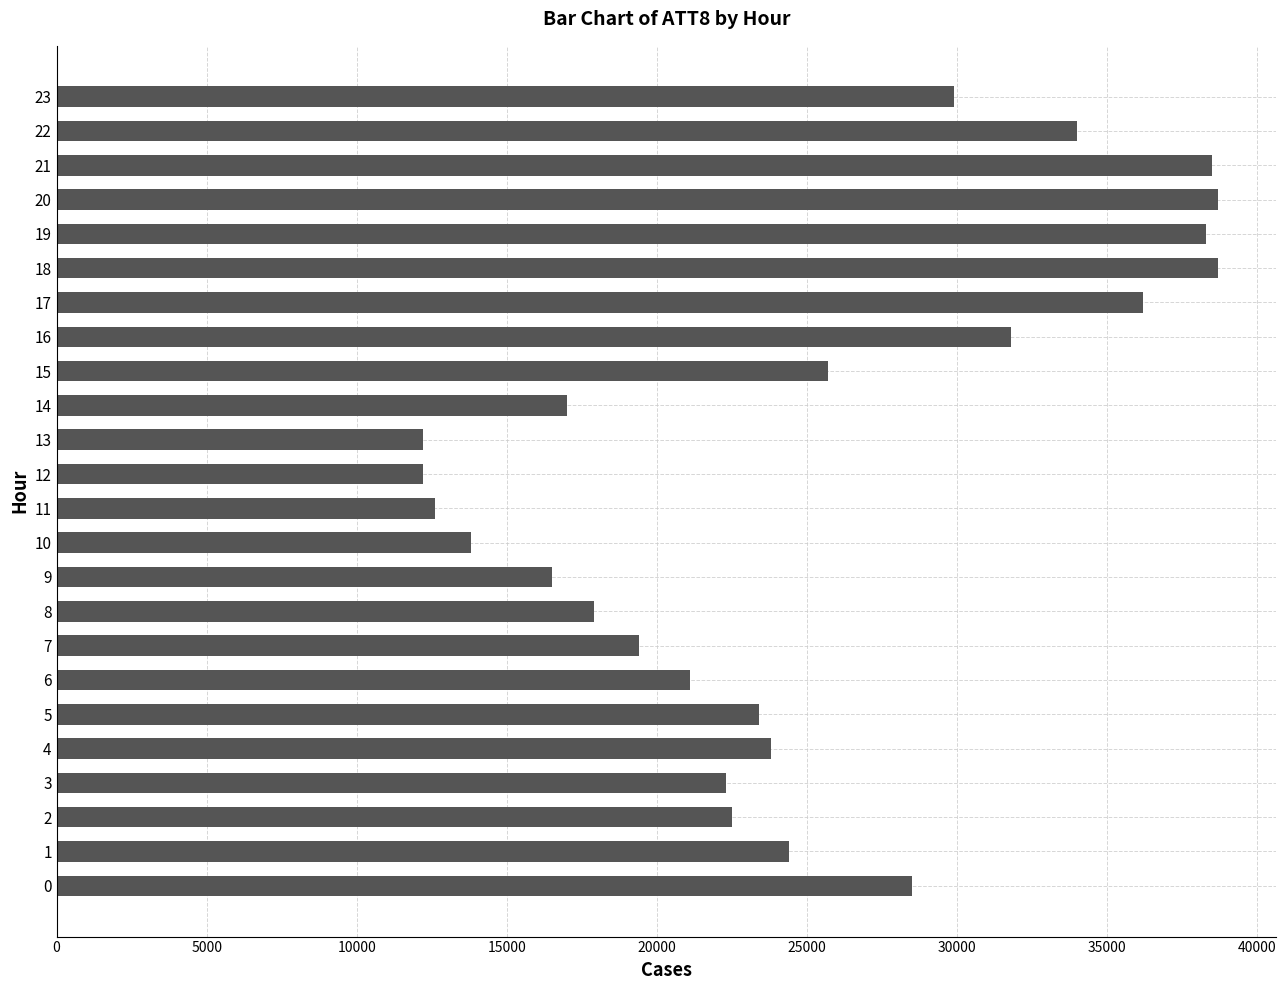

What is the ratio of the value at 2 to the value at 22?

0.7